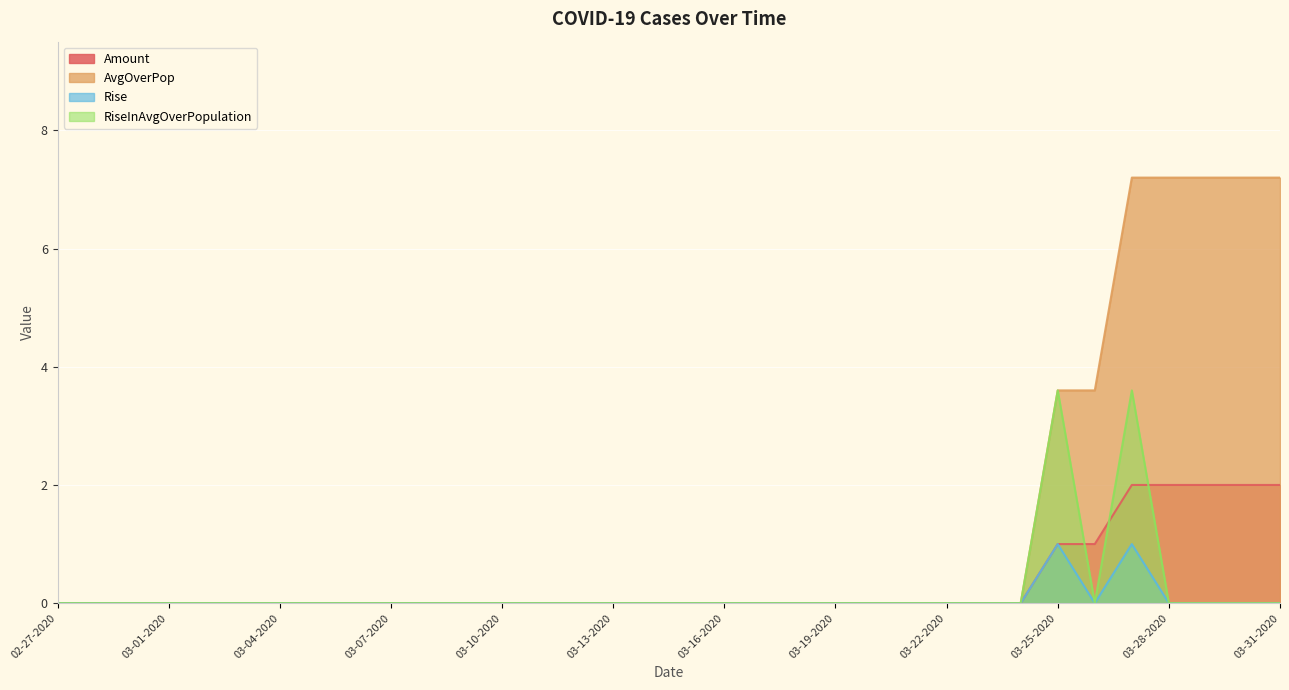

How many lines are shown in the chart?

4